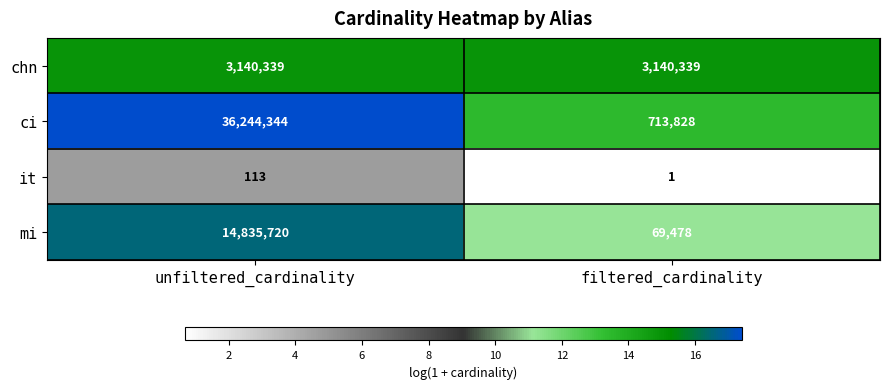

What is the difference between the maximum and minimum values in the ci series?

35530516